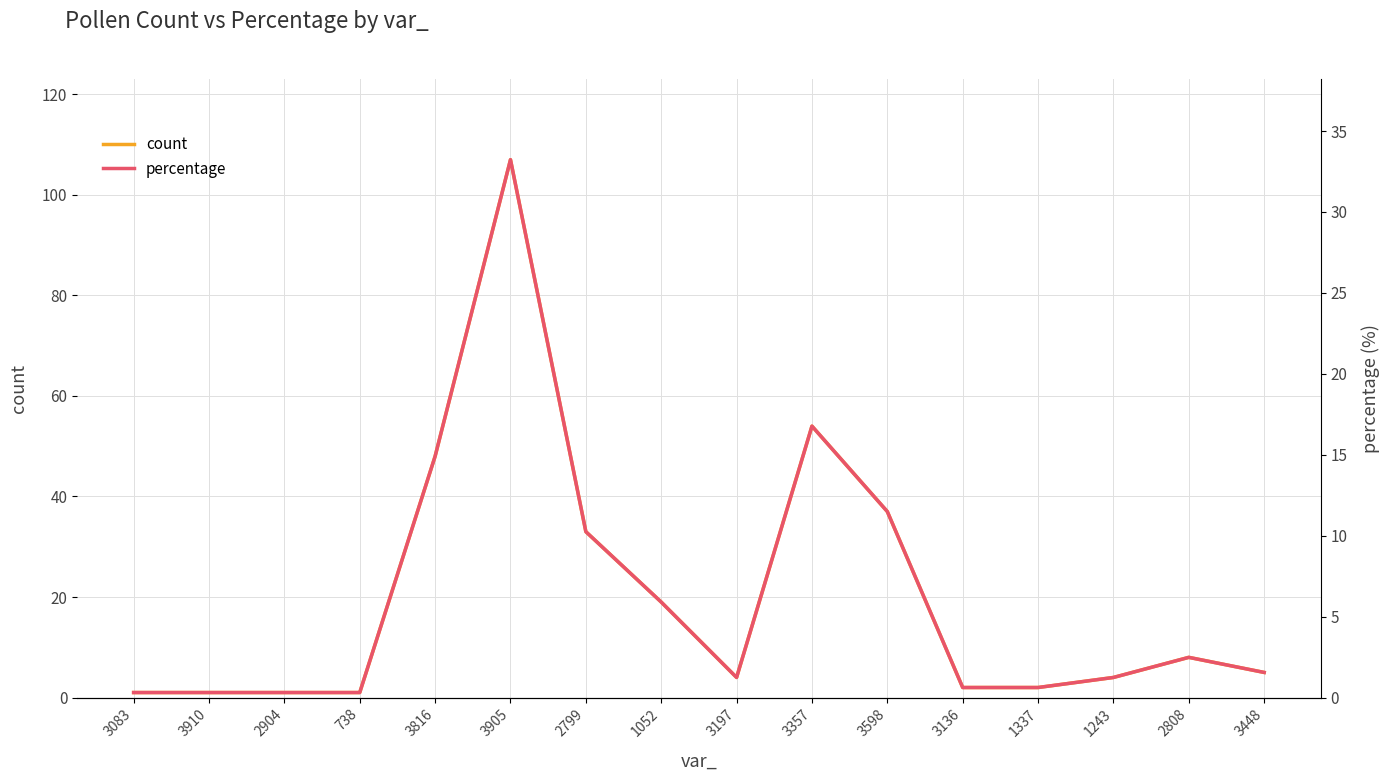

How many series are shown in this chart?

2